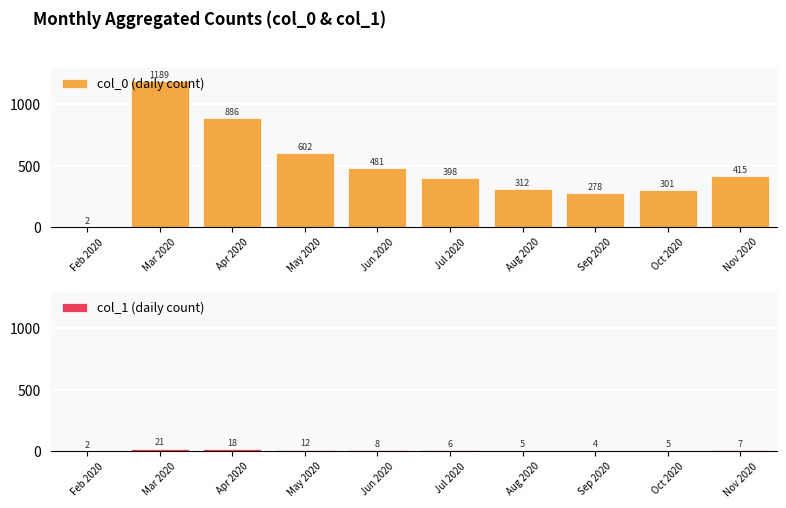

Is the value of col_1 (daily count) at Sep 2020 greater than the value of col_0 (daily count) at Jul 2020?

No